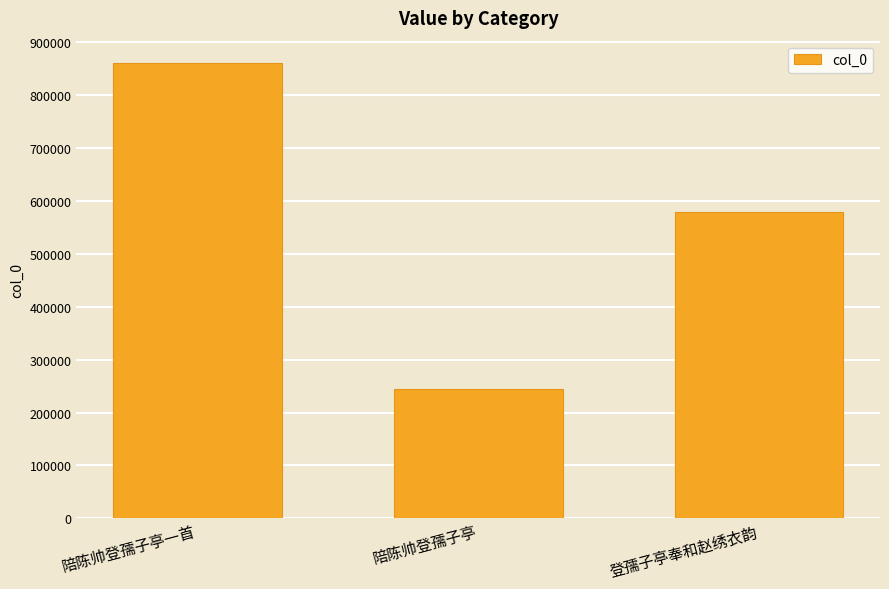

True or false: the data shows 359321 at 陪陈帅登孺子亭一首.

False